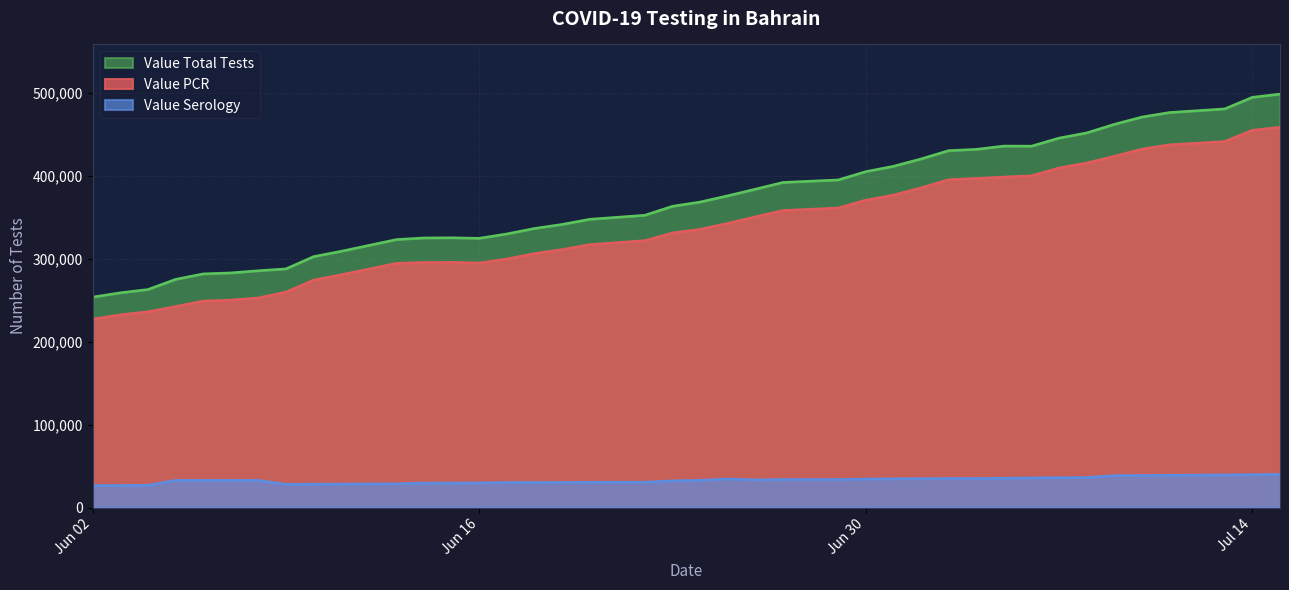

At how many categories does at least one series exceed 276986?

36